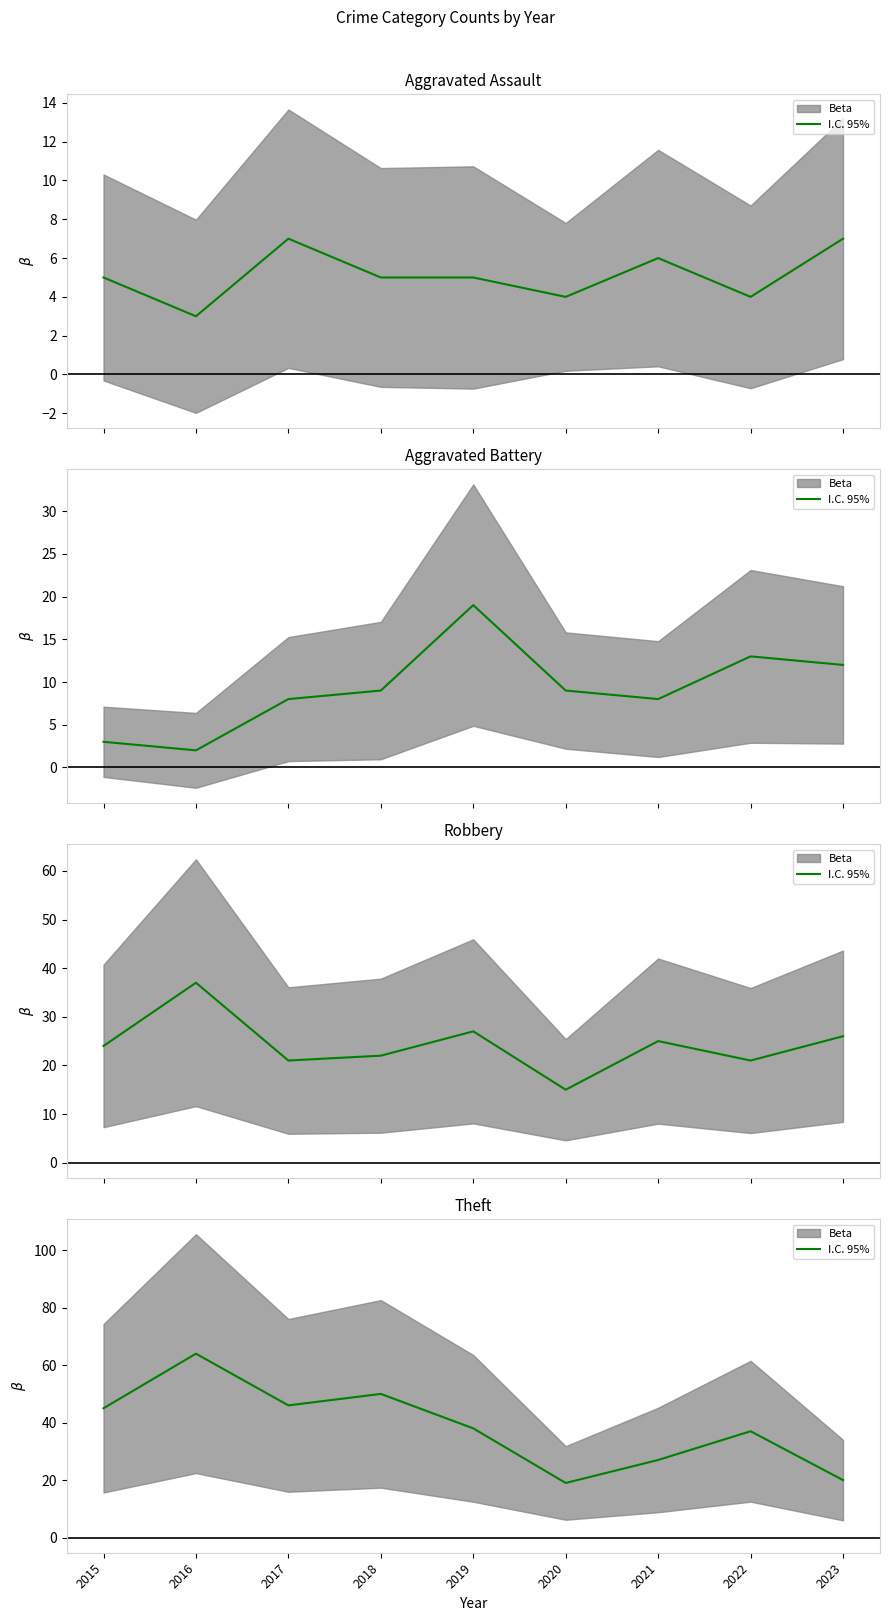

Is this an area chart (filled region under the line)?

No